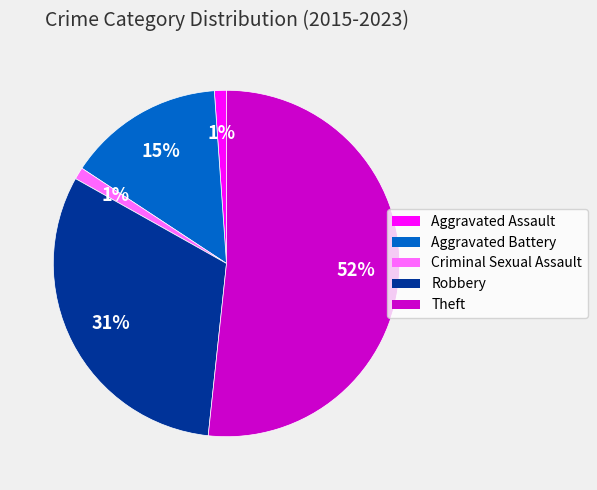

Approximately how many times larger is the value at Theft compared to Aggravated Battery?

3.5